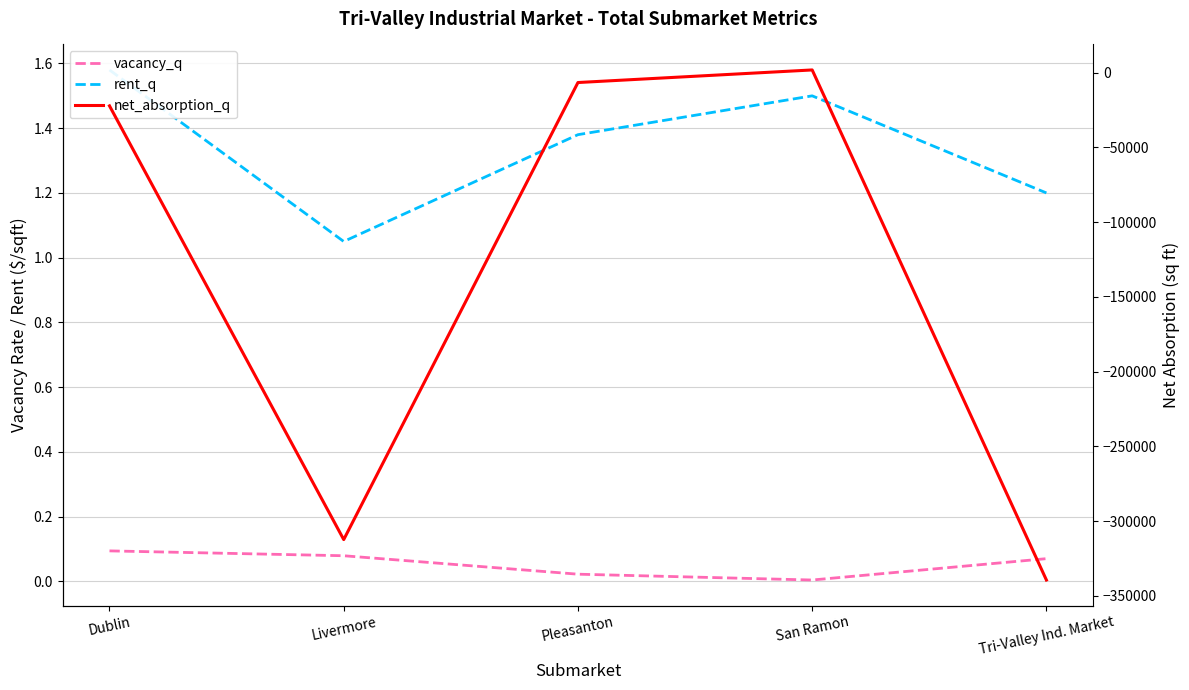

What is the value of the net_absorption_q point at the 5th from the left?

-339444.0